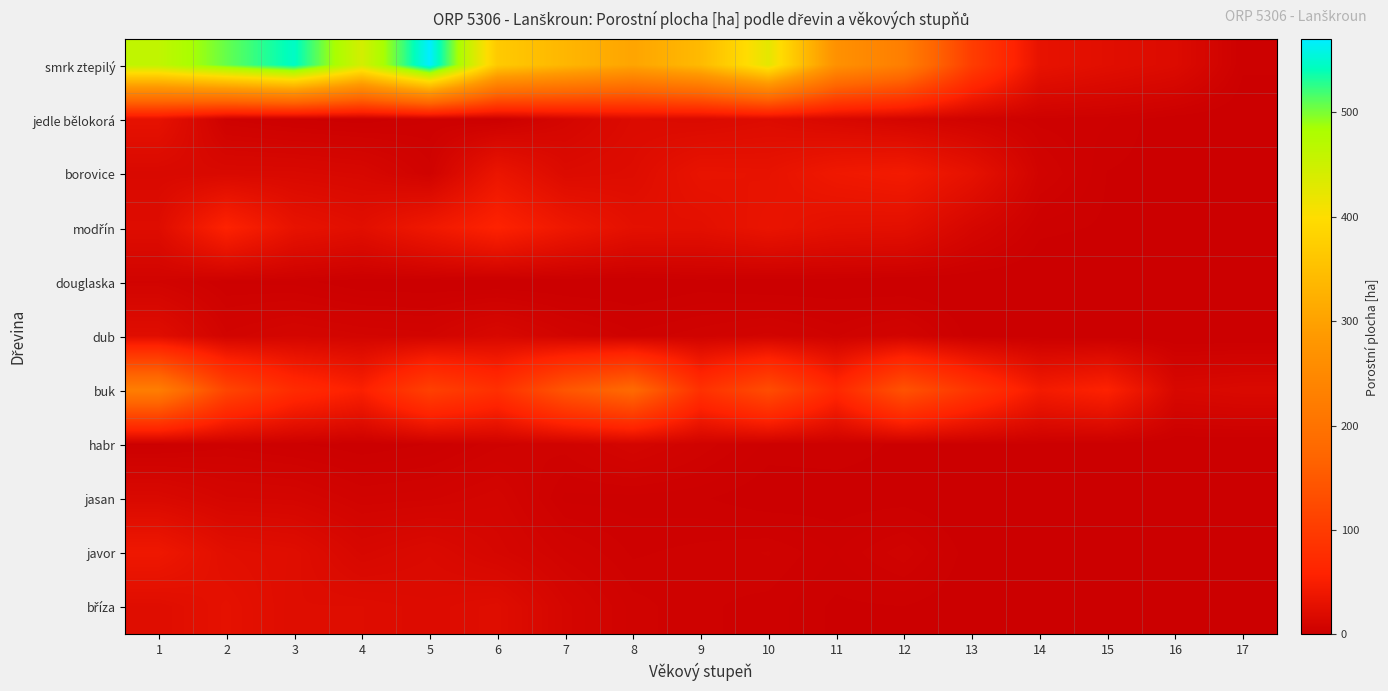

What is the greatest value displayed?

570.0